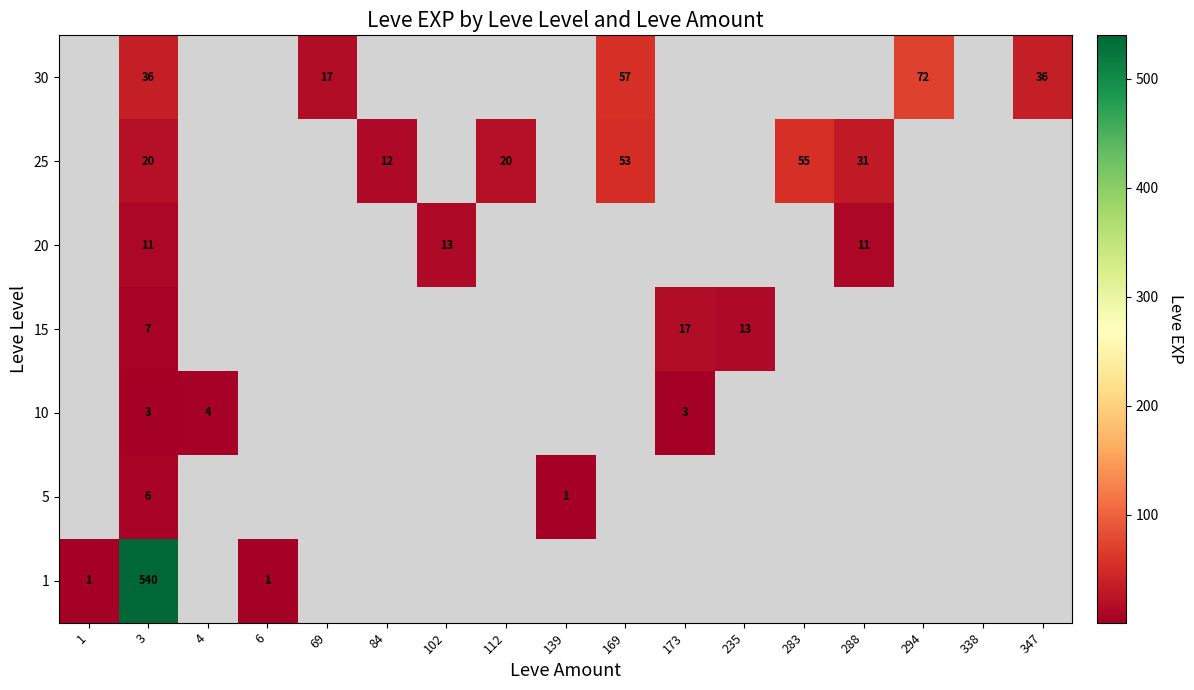

Is the value of 30 at 3 greater than the value of 5 at 3?

Yes